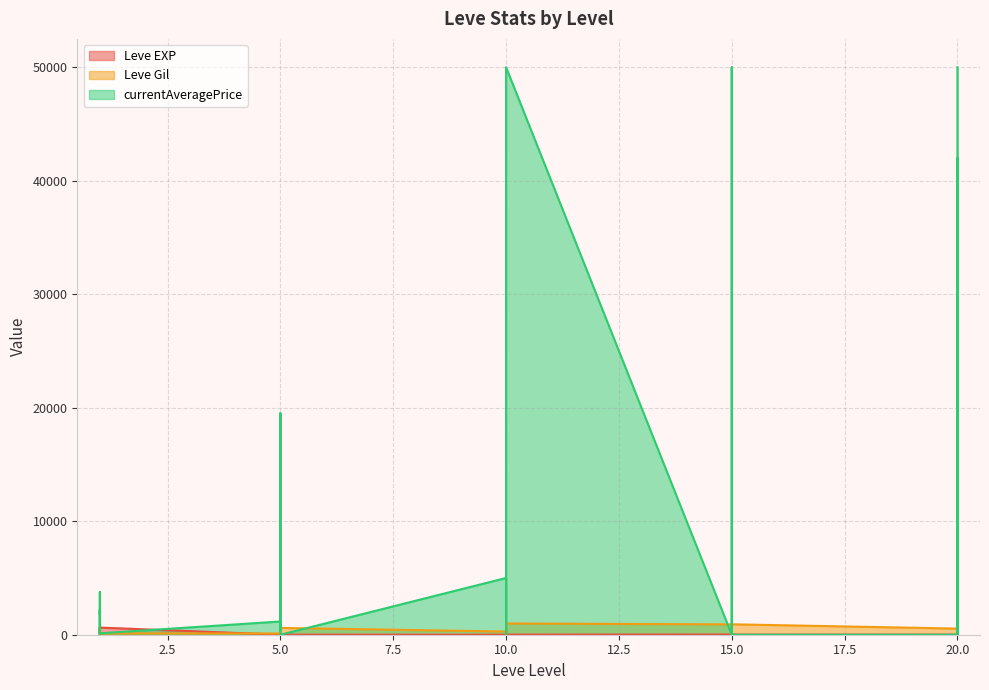

What is the difference between the maximum and second lowest values in the Leve EXP series?

629